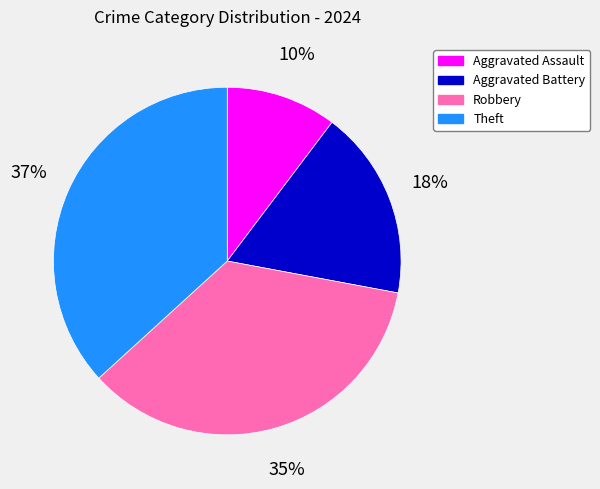

Between Aggravated Battery and Robbery, which is larger?

Robbery